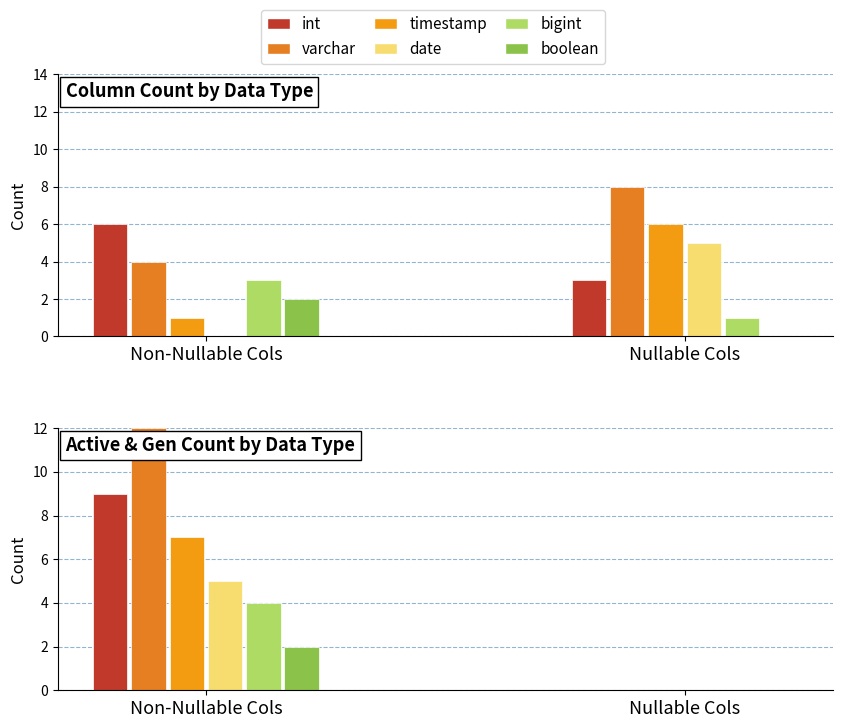

Reading right to left, transcribe all the data shown in this chart.

int: special_count=0	distinct_count=0	gen_count=0	active_count=9	nullable_count=3	column_count=9
varchar: special_count=0	distinct_count=0	gen_count=0	active_count=12	nullable_count=8	column_count=12
timestamp: special_count=0	distinct_count=0	gen_count=0	active_count=7	nullable_count=6	column_count=7
date: special_count=0	distinct_count=0	gen_count=0	active_count=5	nullable_count=5	column_count=5
bigint: special_count=0	distinct_count=0	gen_count=0	active_count=4	nullable_count=1	column_count=4
boolean: special_count=0	distinct_count=0	gen_count=0	active_count=2	nullable_count=0	column_count=2